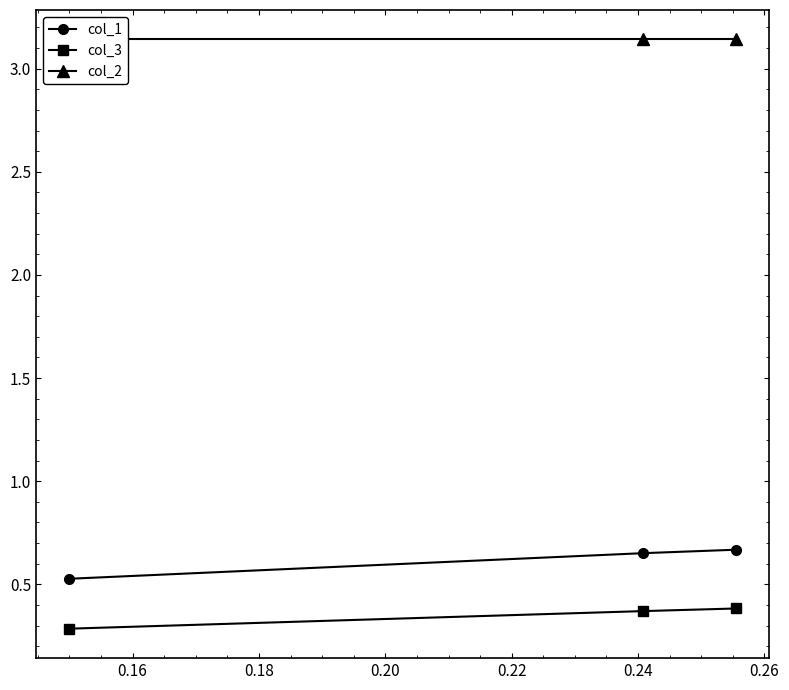

What is the difference between the maximum and minimum values in the col_1 series?

0.1